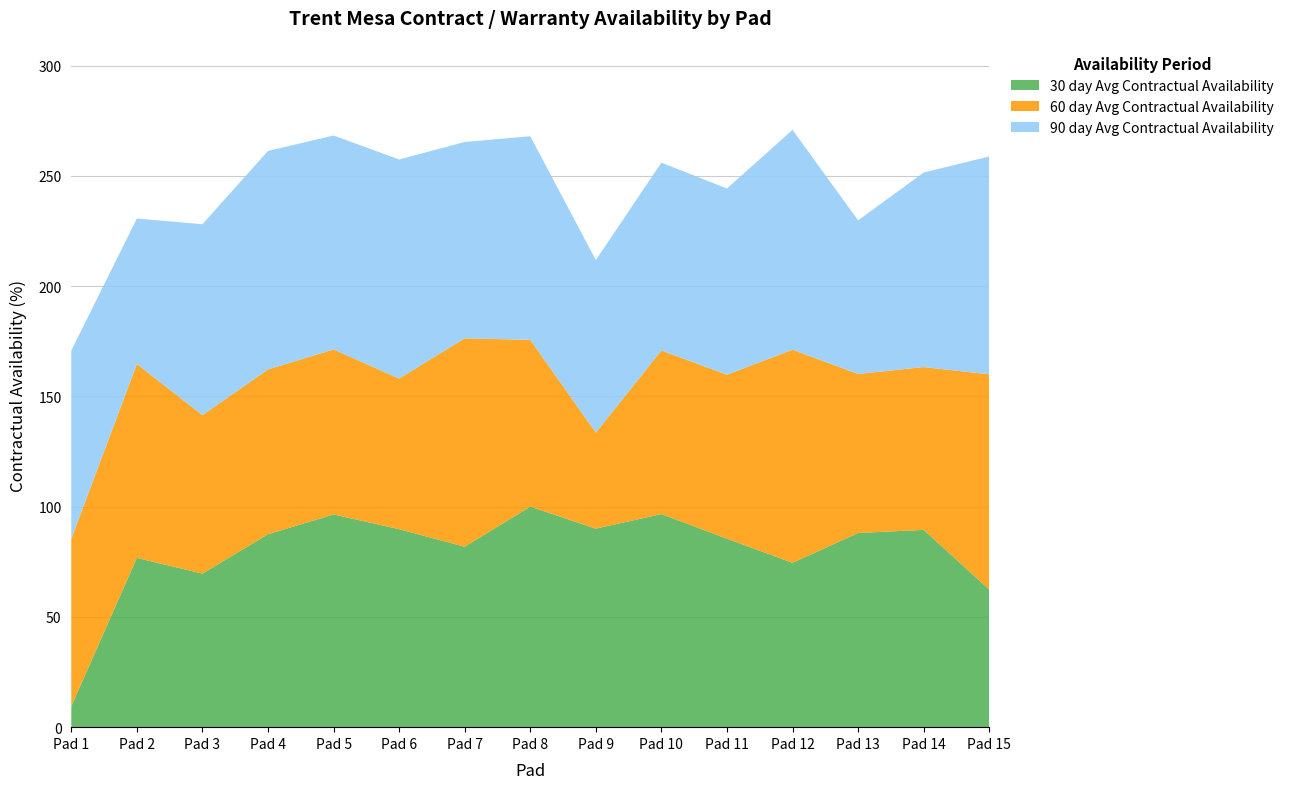

True or false: 30 day Avg Contractual Availability has a value of 90.0 at Pad 9.

True